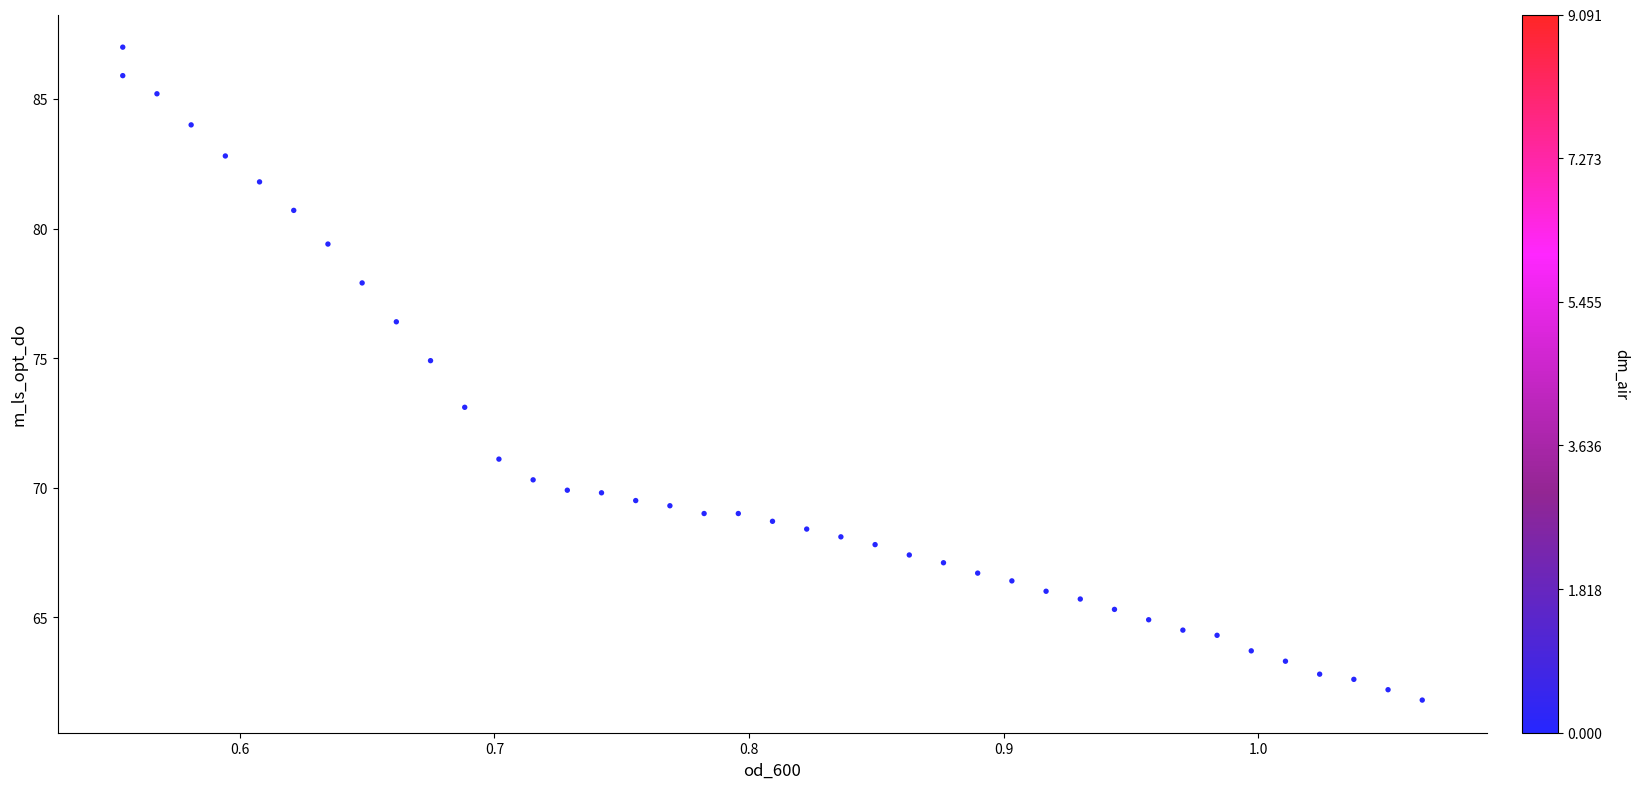

What is the range of X values (max minus min)?

0.5